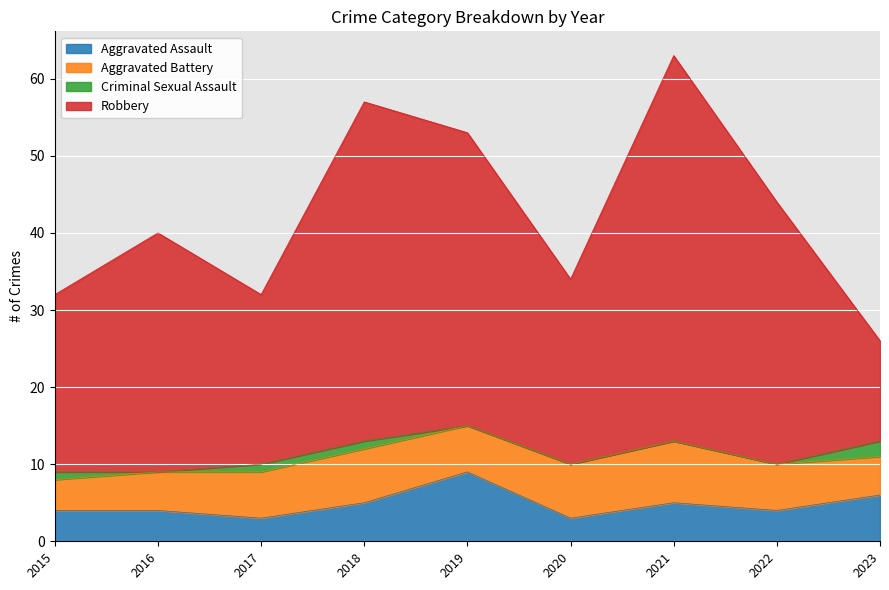

What is the difference between the maximum and minimum values in the Aggravated Assault series?

6